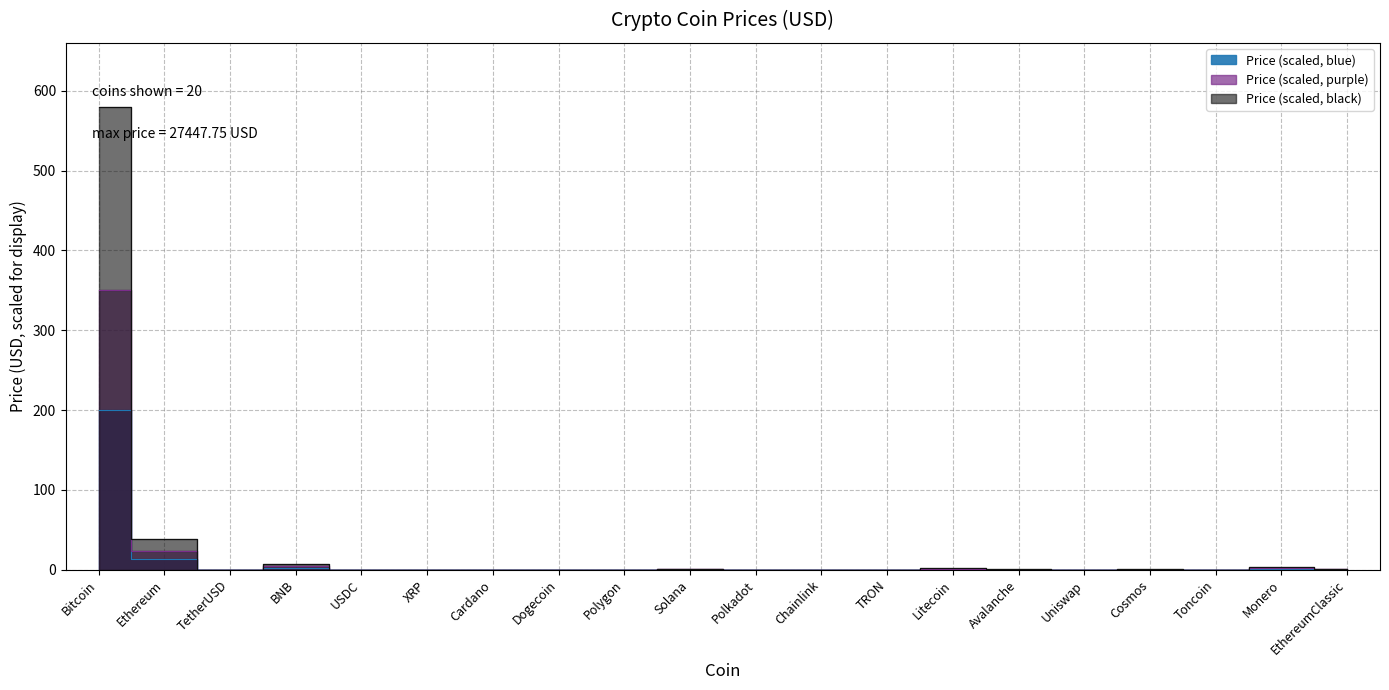

List the labels in order of value, largest first.

Bitcoin, Ethereum, BNB, Monero, Litecoin, Solana, EthereumClassic, Avalanche, Cosmos, Chainlink, Polkadot, Uniswap, Toncoin, TetherUSD, USDC, Polygon, XRP, Cardano, Dogecoin, TRON